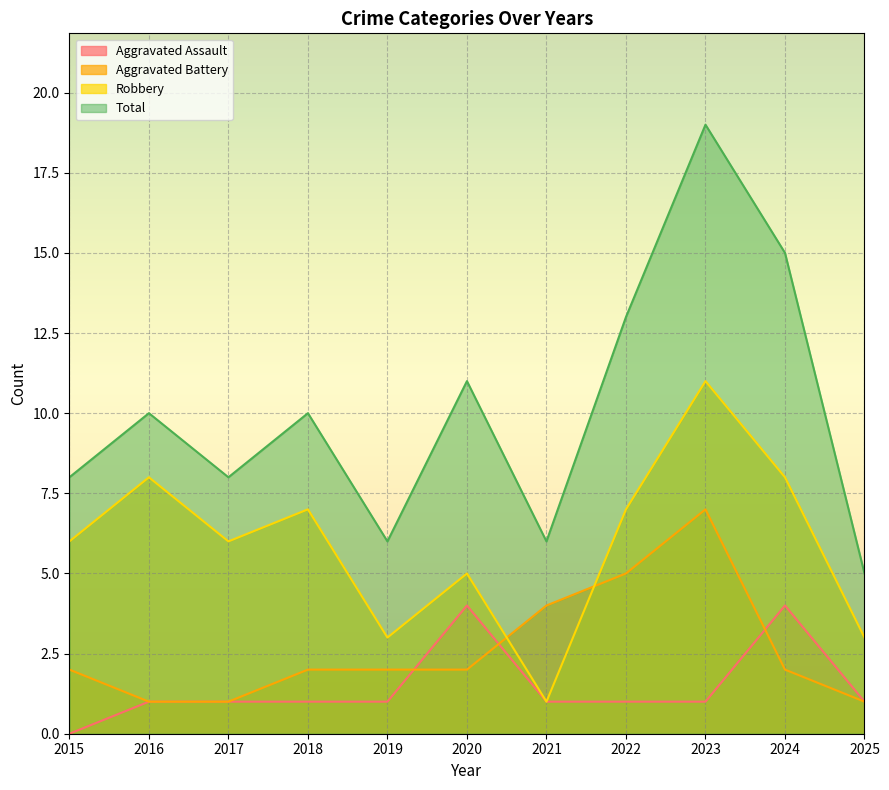

Which series has the widest spread of values?

Total